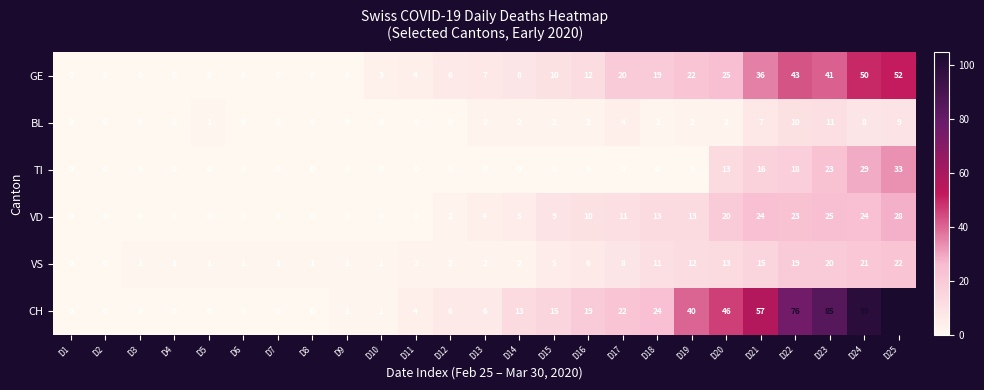

How many categories are shown in the chart?

25